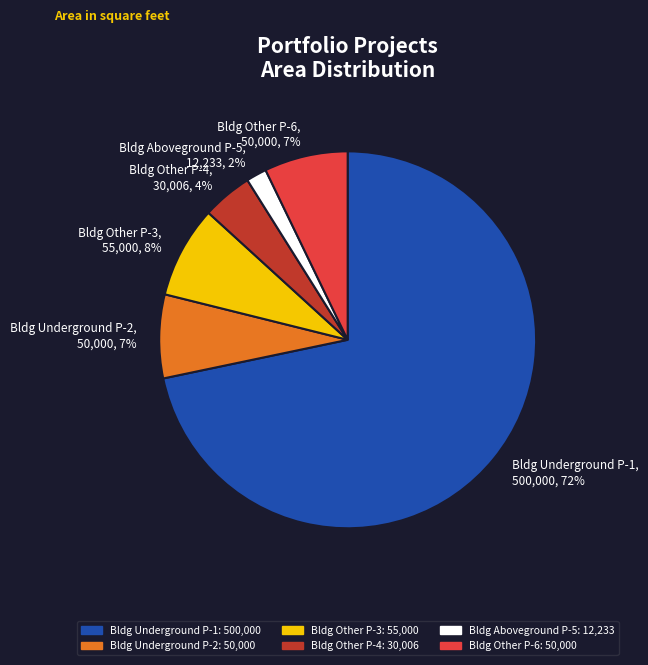

Approximately how many times larger is the value at Bldg Other P-4, 30,006, 4% compared to Bldg Other P-6, 50,000, 7%?

0.6